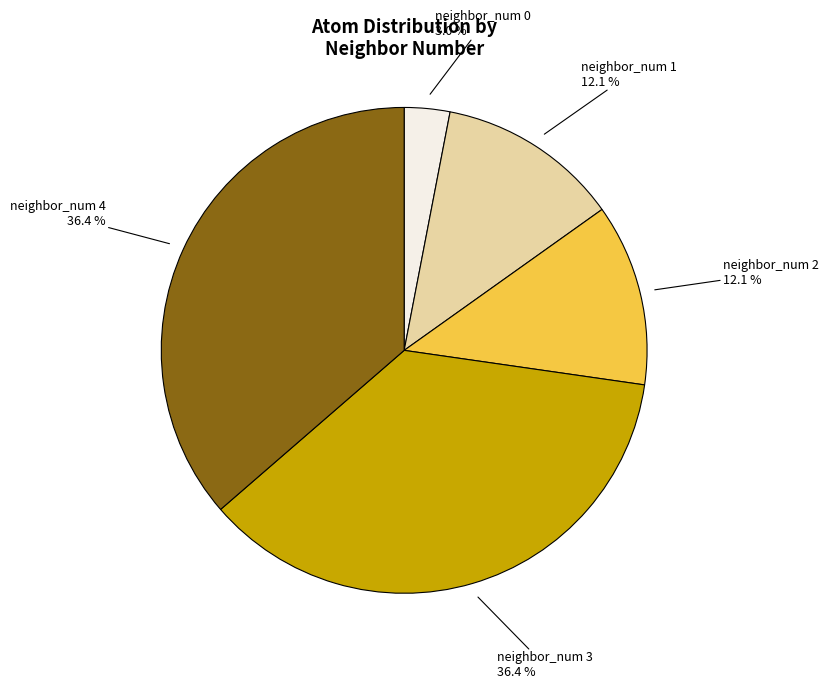

Is there any slice that represents more than half of the pie?

No